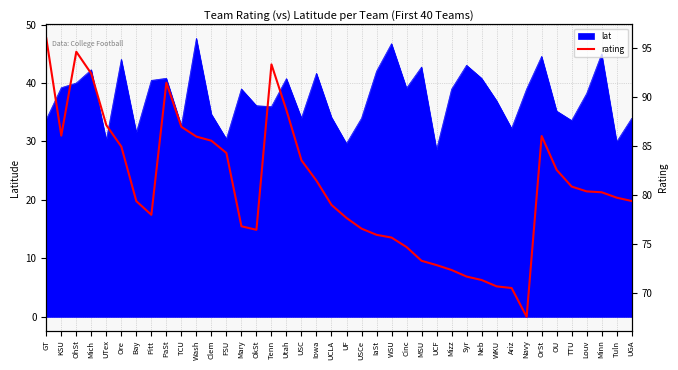

What value does the lat series have at Syr?

43.0